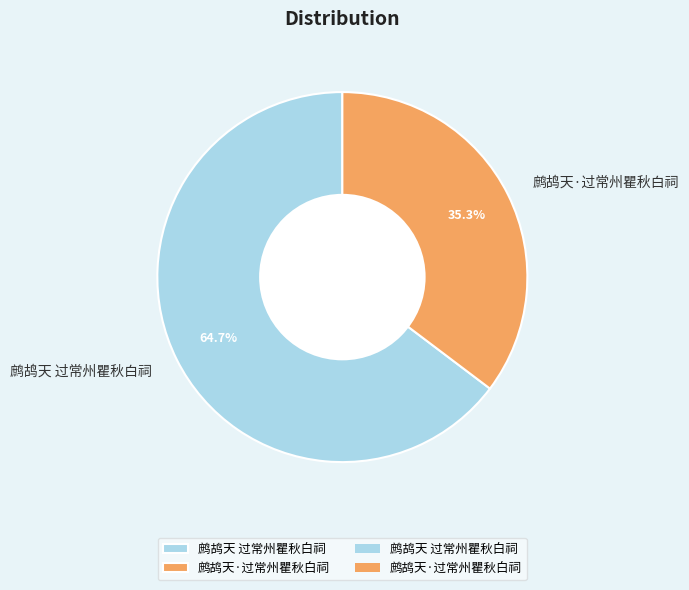

Rank the categories by value from lowest to highest.

鹧鸪天·过常州瞿秋白祠, 鹧鸪天 过常州瞿秋白祠